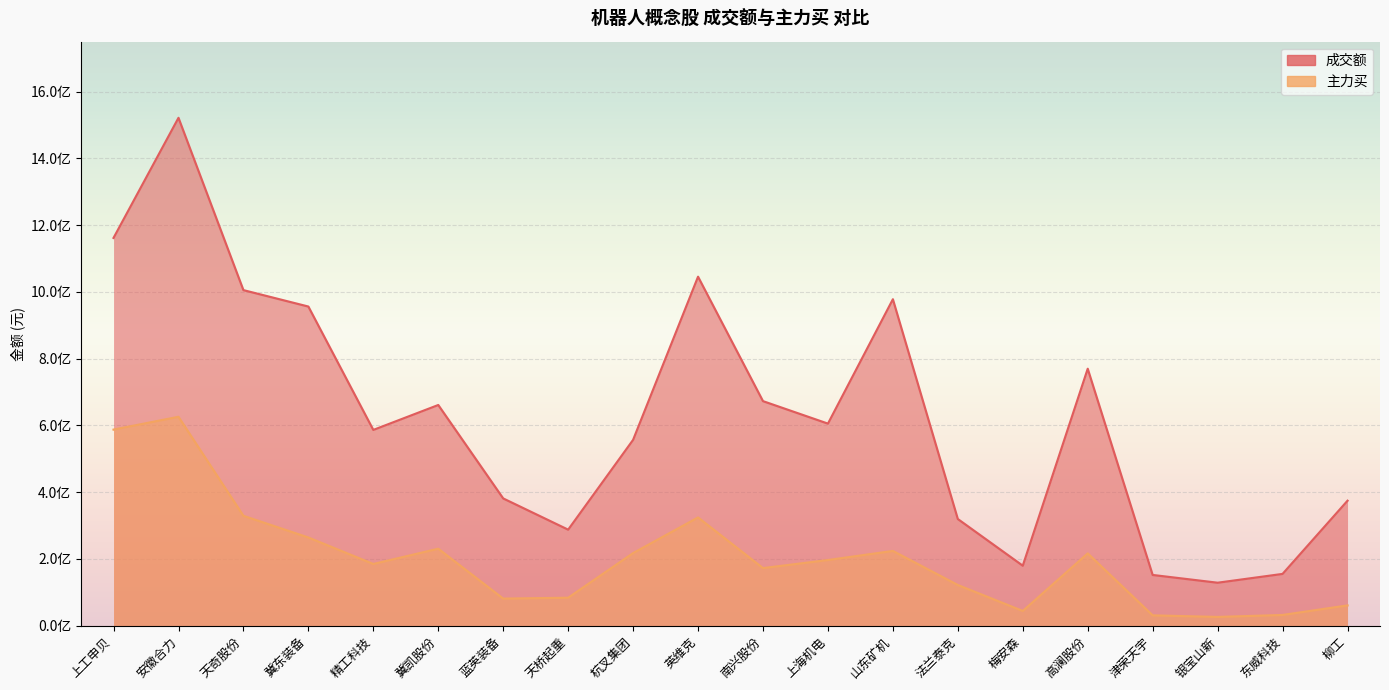

Which series changed the most between 精工科技 and 梅安森?

成交额